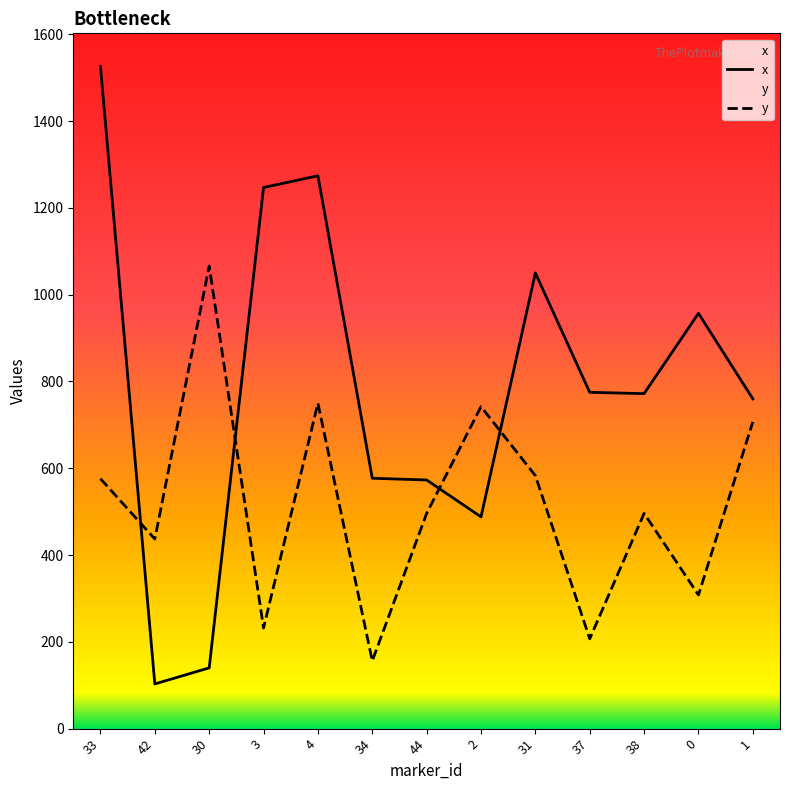

Reading left to right, extract all data points from this chart.

x: 33=1526	42=103	30=140	3=1247	4=1274	34=577	44=573	2=488	31=1050	37=775	38=772	0=957	1=760
y: 33=576	42=437	30=1066	3=232	4=750	34=156	44=496	2=742	31=583	37=207	38=496	0=308	1=707